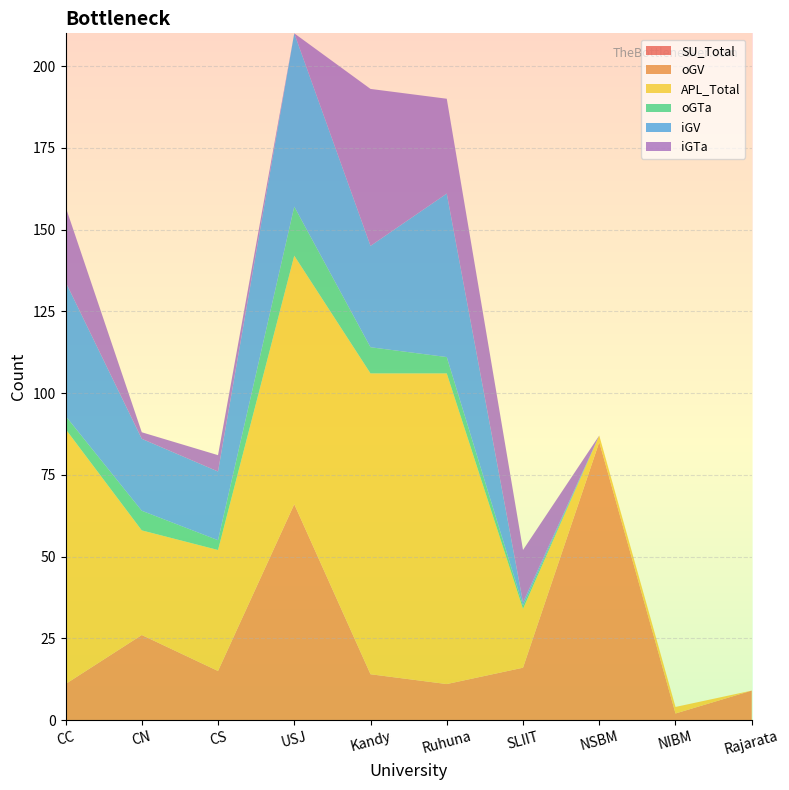

Reading left to right, extract all data points from this chart.

SU_Total: CC=0	CN=0	CS=0	USJ=0	Kandy=0	Ruhuna=0	SLIIT=0	NSBM=0	NIBM=0	Rajarata=0
oGV: CC=11	CN=26	CS=15	USJ=66	Kandy=14	Ruhuna=11	SLIIT=16	NSBM=85	NIBM=2	Rajarata=9
APL_Total: CC=78	CN=32	CS=37	USJ=76	Kandy=92	Ruhuna=95	SLIIT=18	NSBM=2	NIBM=2	Rajarata=0
oGTa: CC=4	CN=6	CS=3	USJ=15	Kandy=8	Ruhuna=5	SLIIT=1	NSBM=0	NIBM=0	Rajarata=0
iGV: CC=41	CN=22	CS=21	USJ=53	Kandy=31	Ruhuna=50	SLIIT=1	NSBM=0	NIBM=0	Rajarata=0
iGTa: CC=23	CN=2	CS=5	USJ=0	Kandy=48	Ruhuna=29	SLIIT=16	NSBM=0	NIBM=0	Rajarata=0